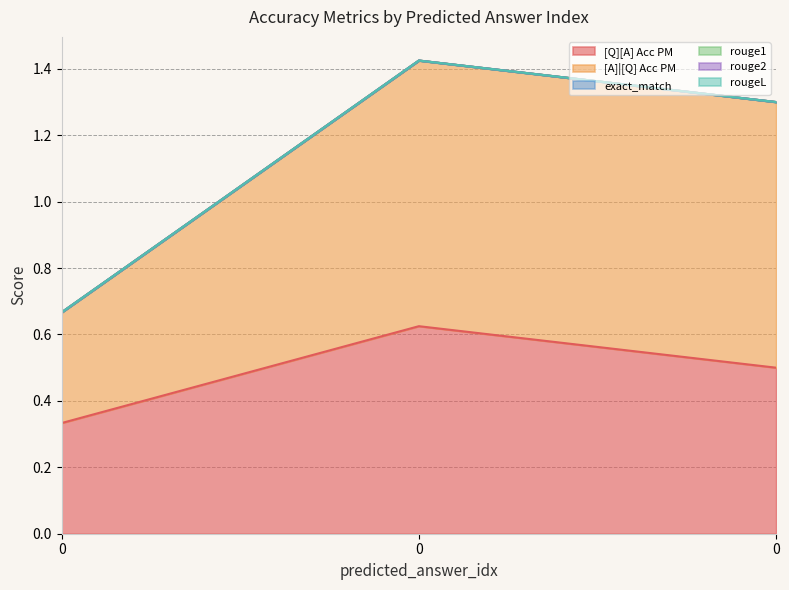

Which series changed the most between 0 and 0?

[Q][A] Acc PM